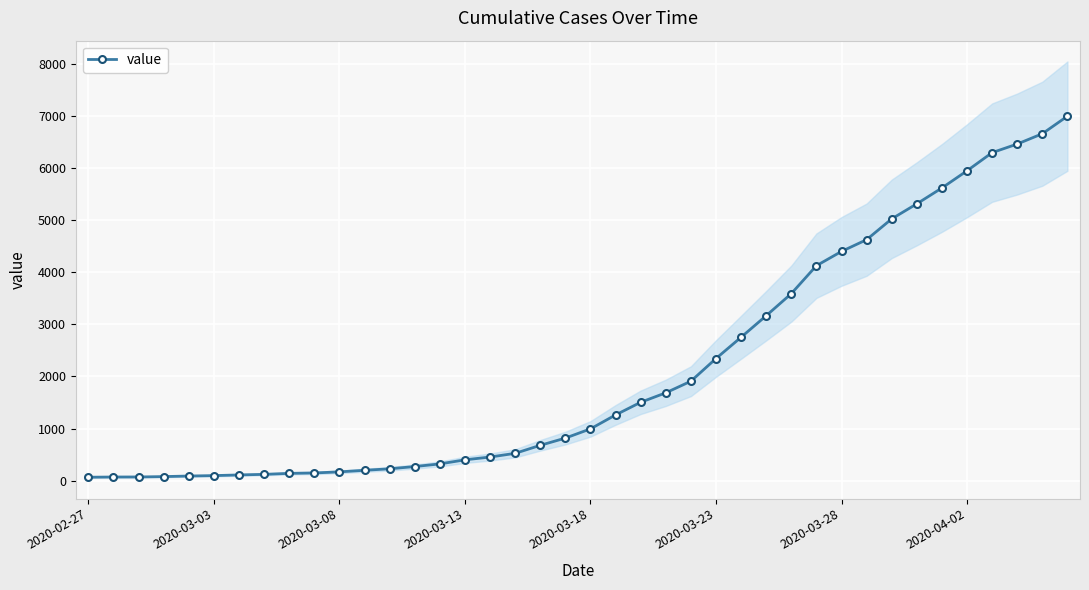

What is the maximum value for value?

7003